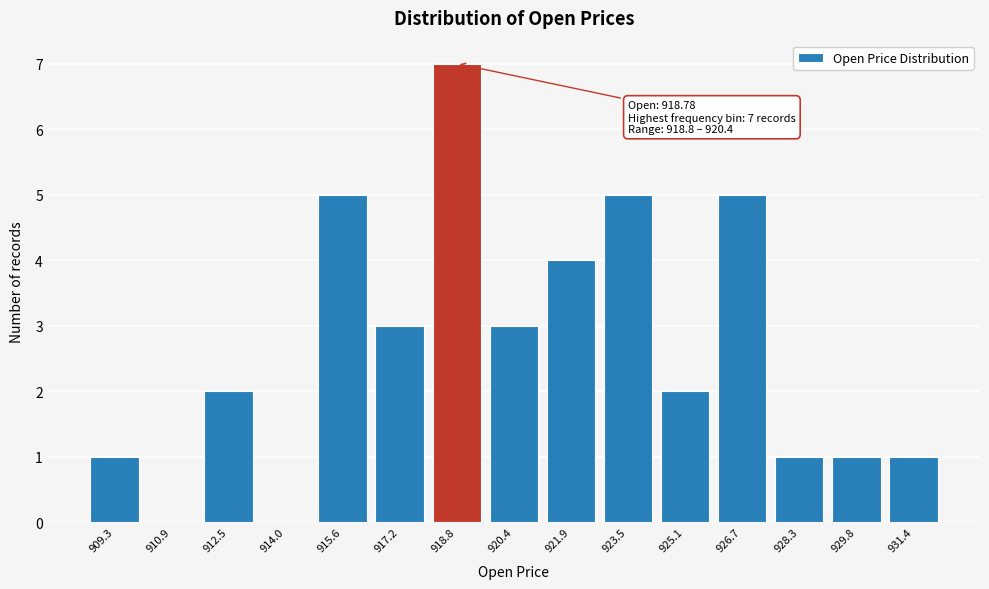

Reading left to right, what are all the values shown in this chart?

909.3=1	910.9=0	912.5=2	914.0=0	915.6=5	917.2=3	918.8=7	920.4=3	921.9=4	923.5=5	925.1=2	926.7=5	928.3=1	929.8=1	931.4=1